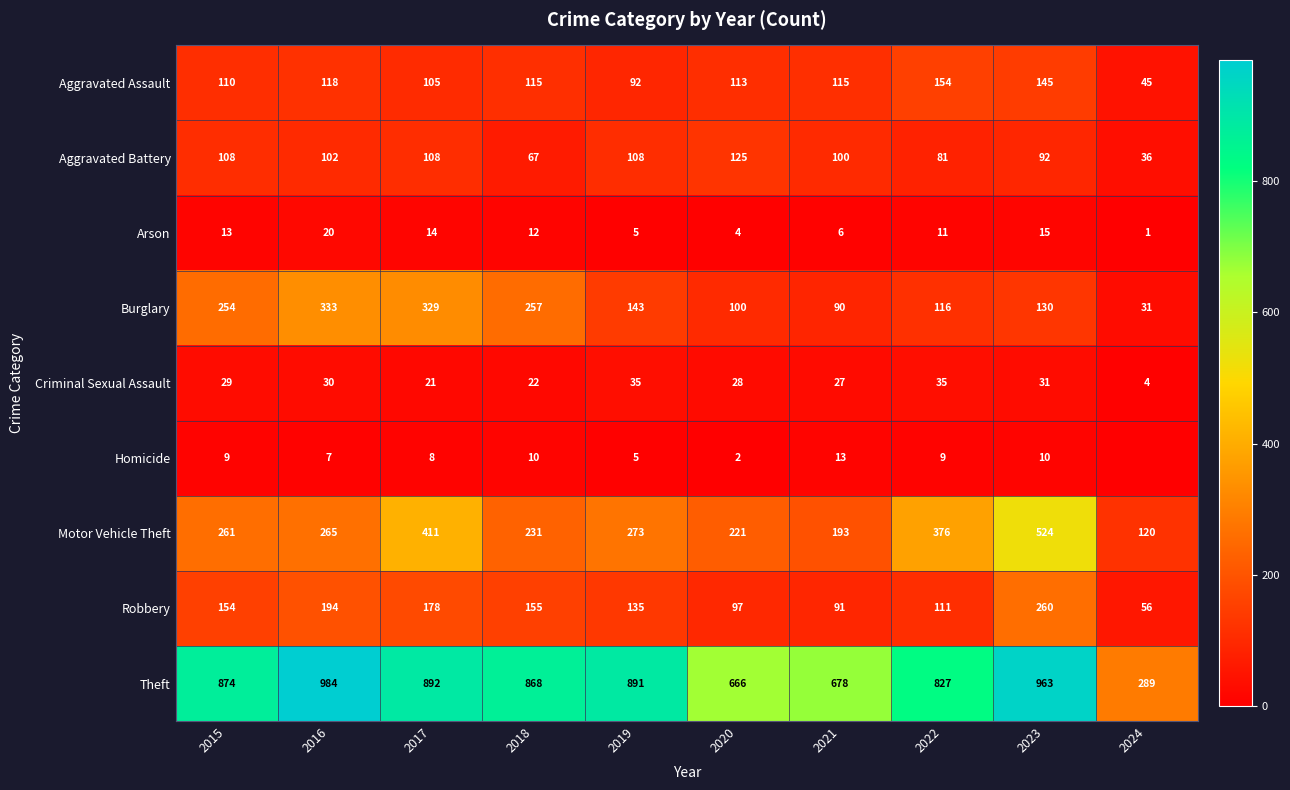

What is the greatest value displayed?

984